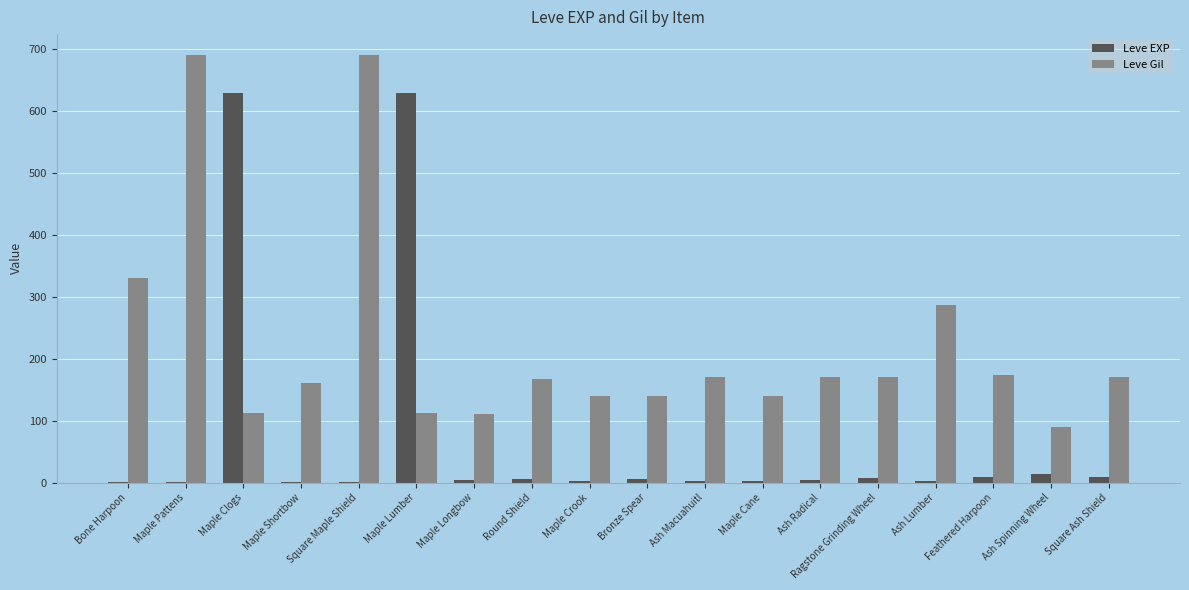

Which series has the largest total across all categories?

Leve Gil